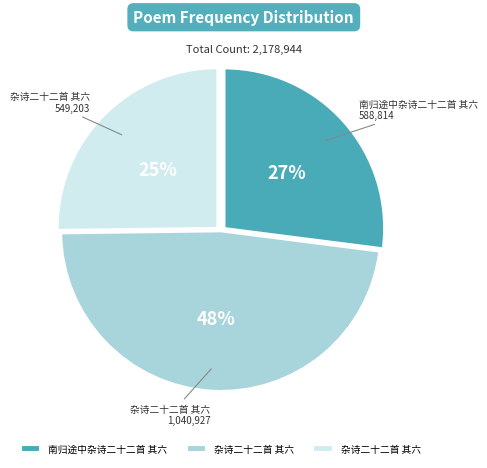

Is there any slice that represents more than half of the pie?

No